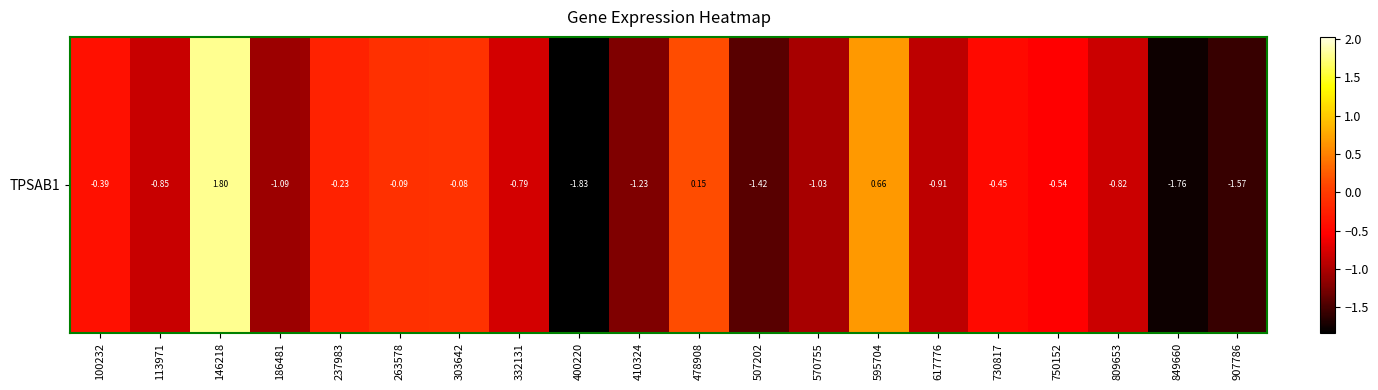

Rank the categories by value from lowest to highest.

400220, 849660, 907786, 507202, 410324, 186481, 570755, 617776, 113971, 809653, 332131, 750152, 730817, 100232, 237983, 263578, 303642, 478908, 595704, 146218